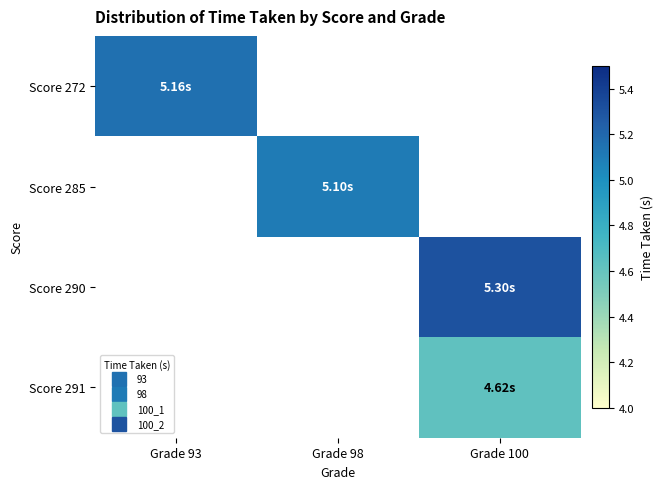

At how many categories does at least one series exceed 4?

3